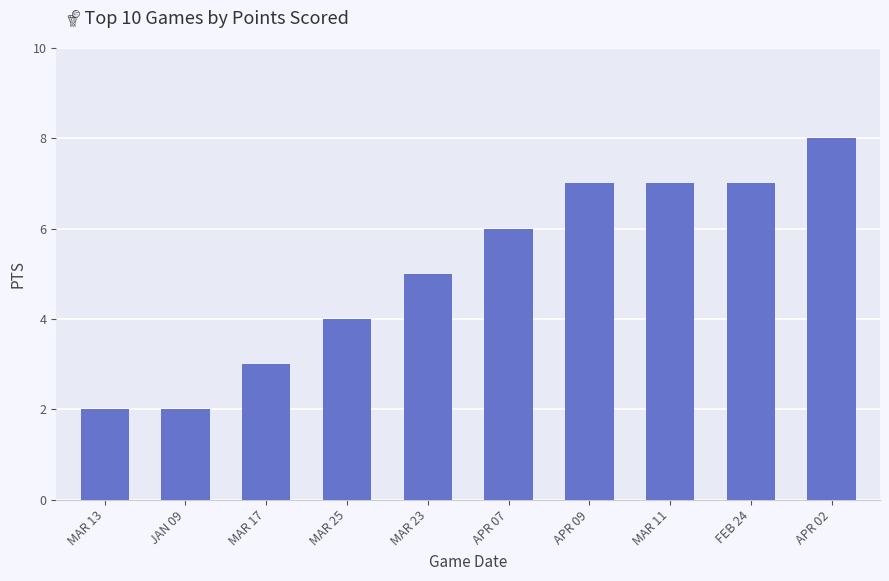

What is the difference between the second highest and second lowest values?

5